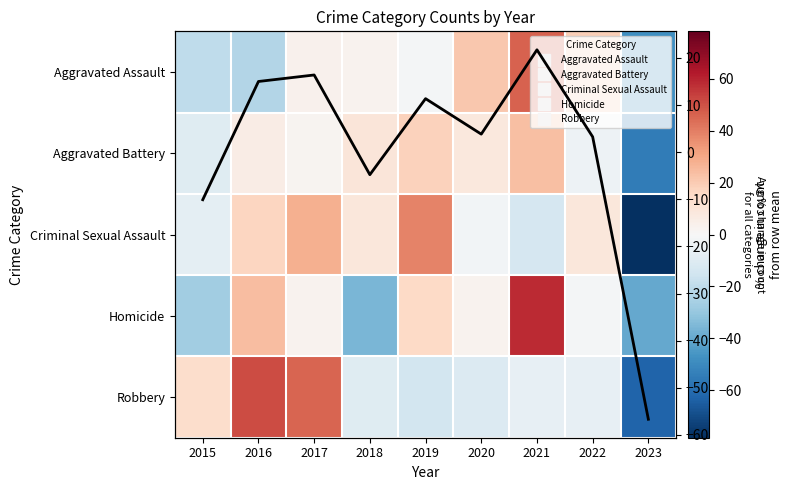

How many negative values does the Avg % change series have?

3